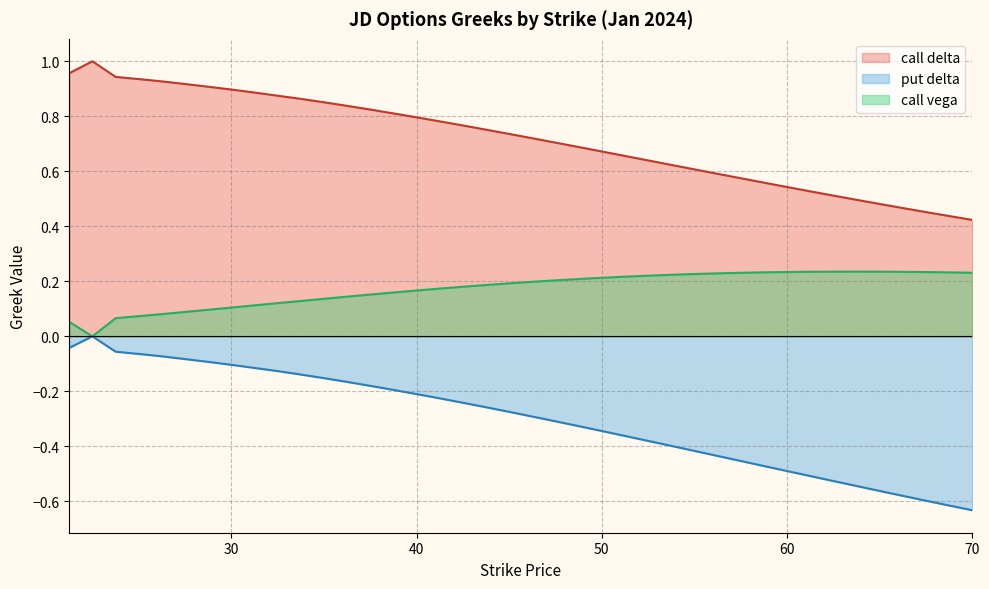

Rank the series at 36.26 from lowest to highest value.

put_delta, call_vega, delta